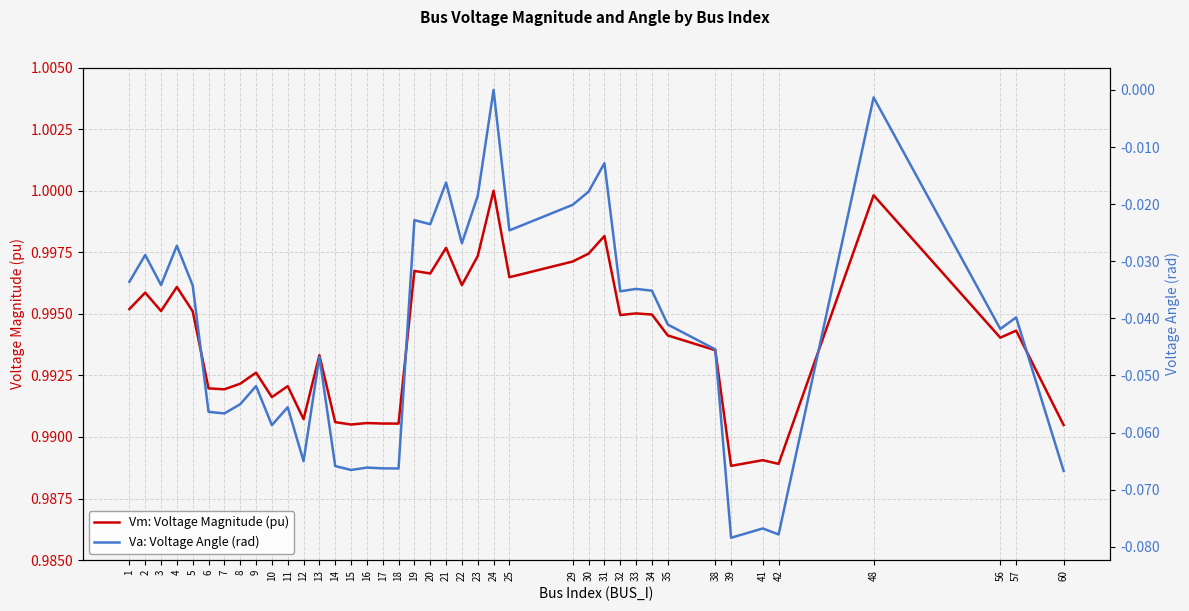

Which series has the largest total across all categories?

Vm: Voltage Magnitude (pu)